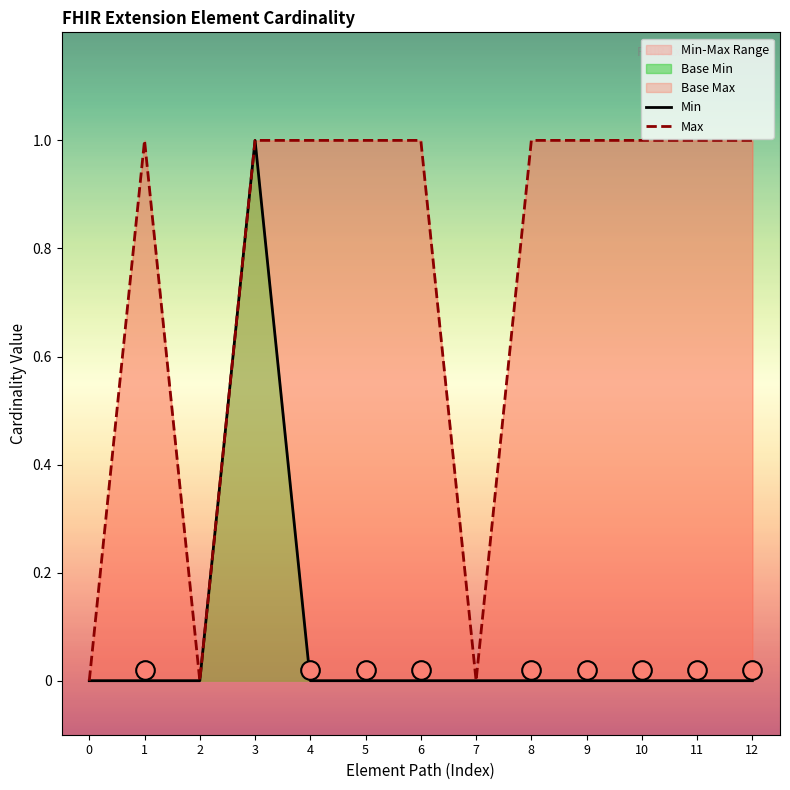

Which series reaches the minimum Y coordinate?

Min